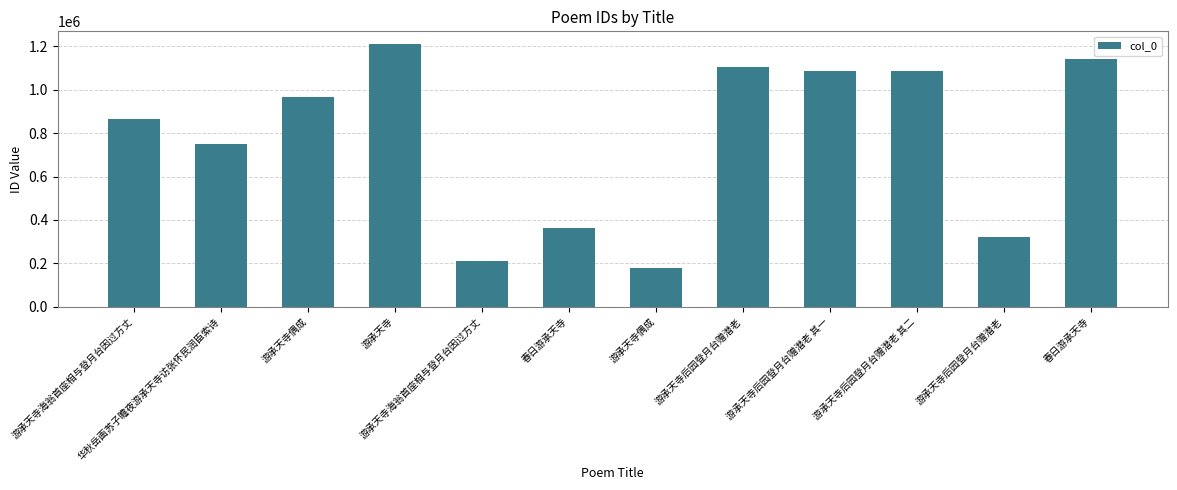

What is the sum of all values?

9285455